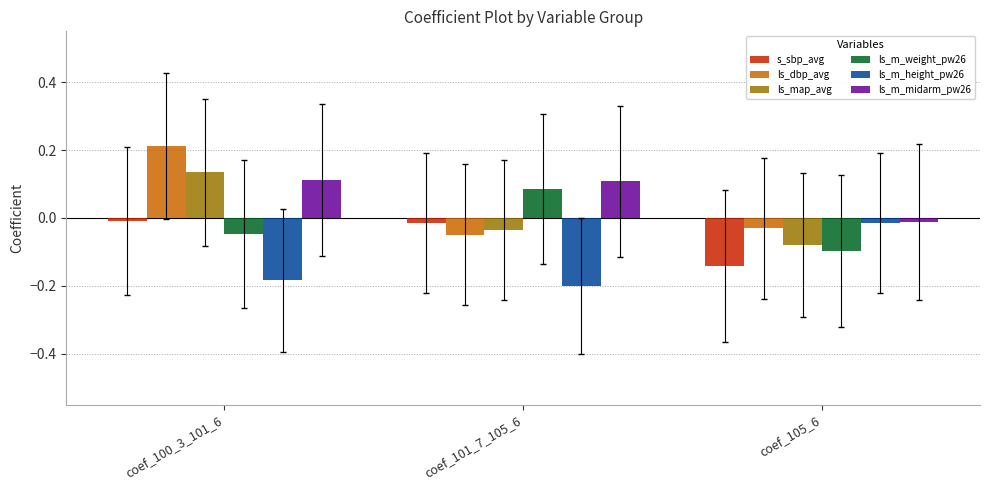

Which series changed the most between coef_100_3_101_6 and coef_105_6?

ls_dbp_avg